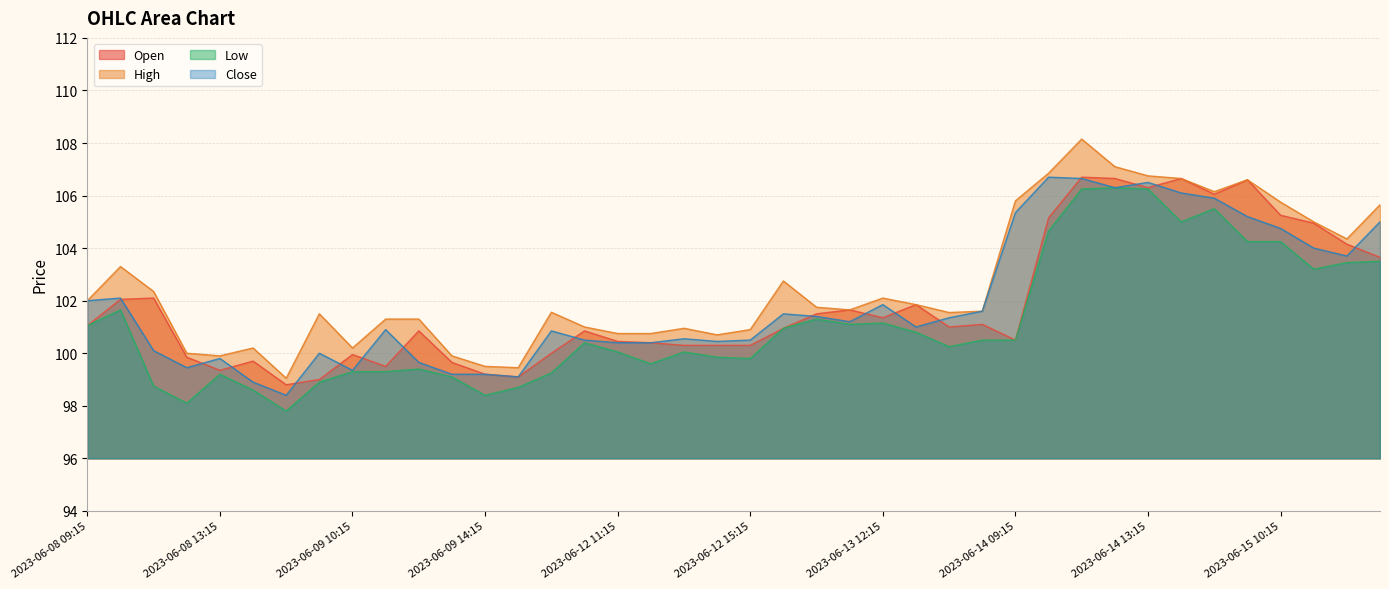

What are all the series names shown in the legend?

Open, High, Low, Close